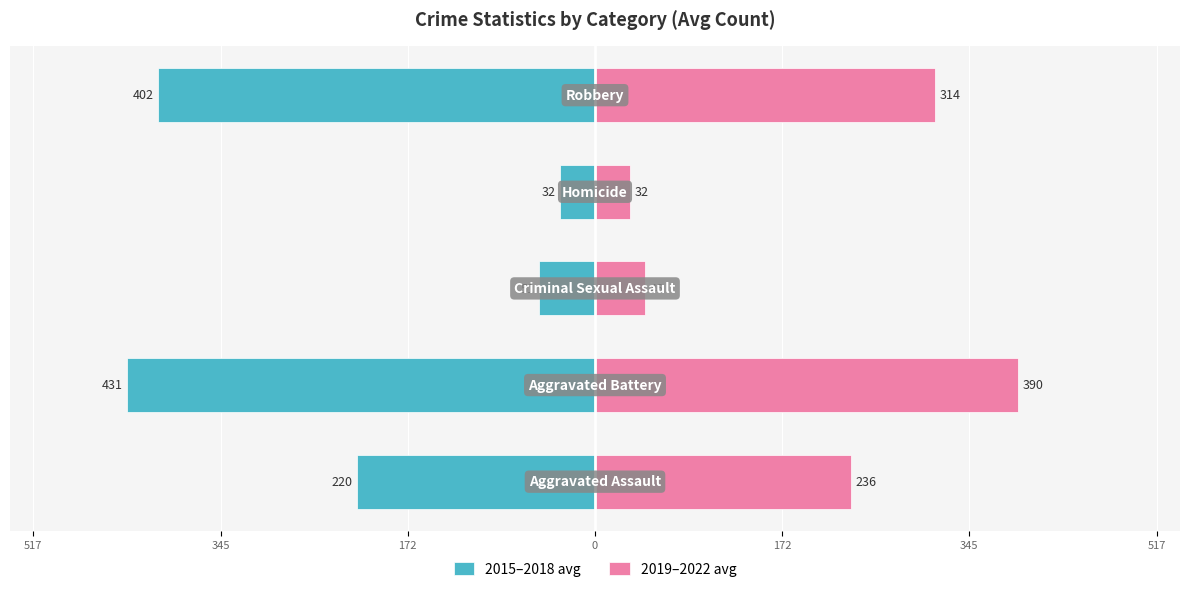

Which series changed the most between 517 and 345?

2015–2018 avg